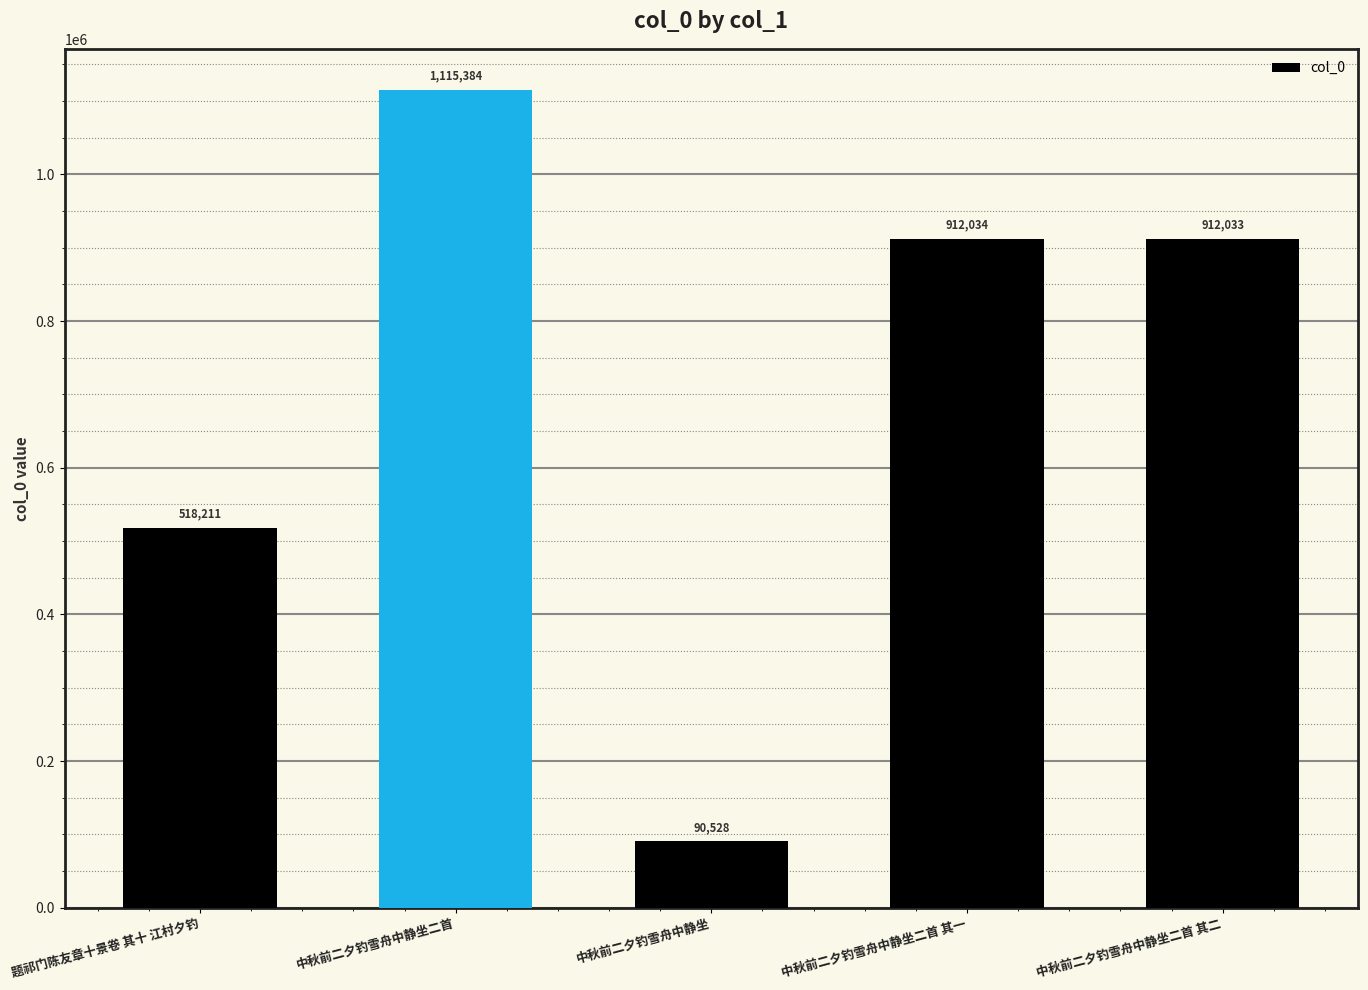

Reading left to right, transcribe all the data shown in this chart.

518211	1115384	90528	912034	912033